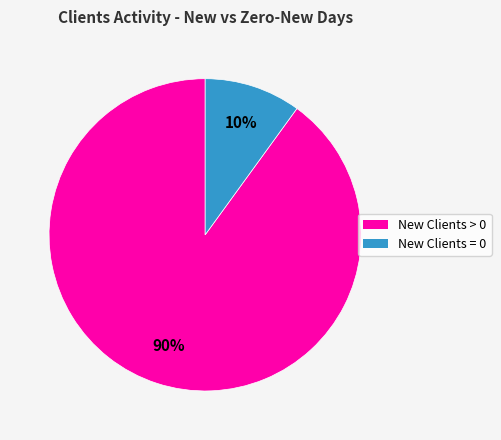

To the nearest percent, what is the average slice percentage?

50%